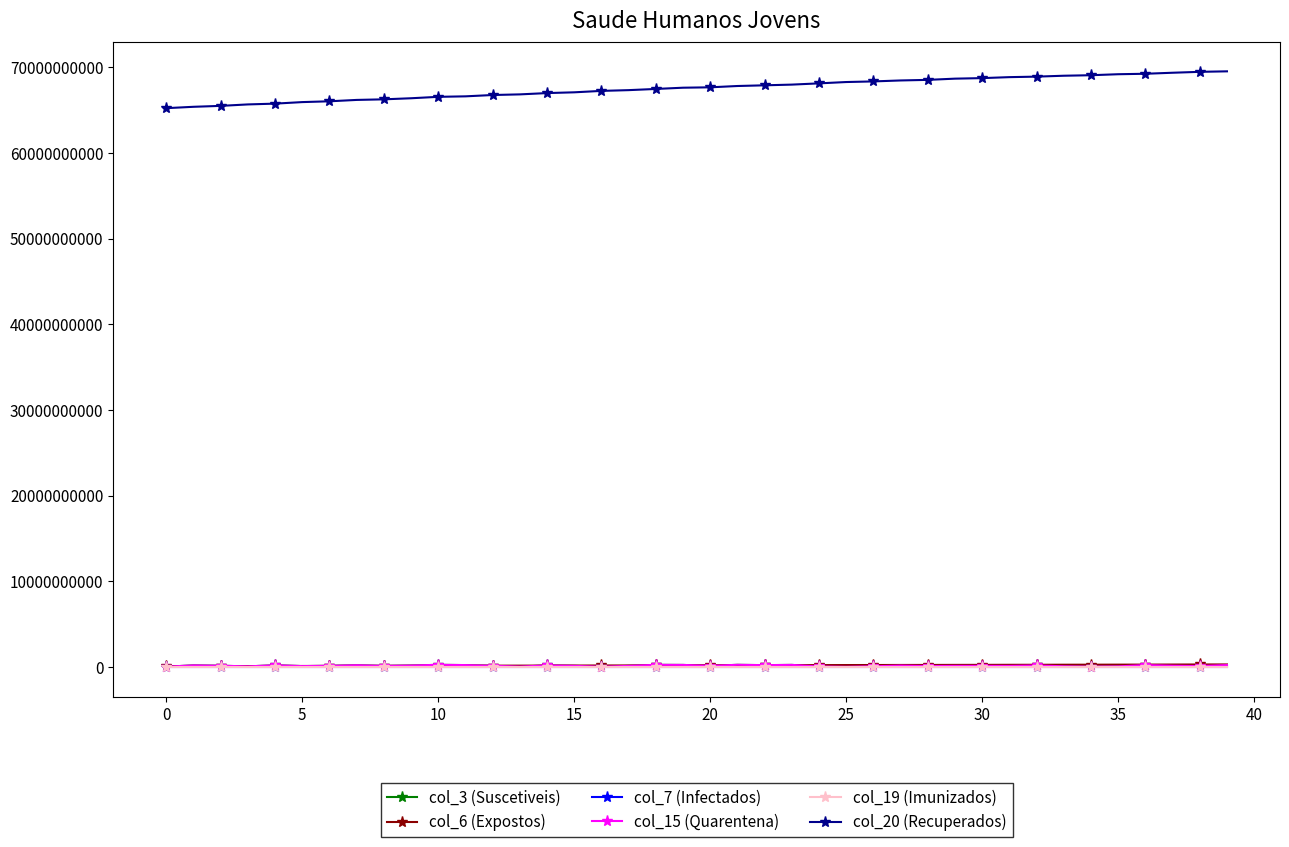

Reading left to right, list all the values displayed in this chart.

col_3 (Suscetiveis): 17764608	183639816	138083048	57104168	196417296	92353896	126134408	198609784	115823584	160605360	242318352	211381952	127253424	29852992	174716712	120134432	12036720	117792288	239917896	229704360	120153816	242224056	204538408	232524216	49688416	7897000	71020888	151684400	99968528	119422456	118922104	115868064	164751208	71949840	18129280	59814384	209149928	135773344	100026440	210200224
col_6 (Expostos): 78955384	84990203	88251582	94644001	97945189	105600012	109715841	115419595	118731410	124864714	132406851	136030795	142983497	146862886	153081187	156708895	164141199	168080992	176135370	185623491	189232395	194667474	197911290	201494235	208616376	214979091	218194578	224306755	227120141	233331232	236584158	243005465	246184993	253222849	256761171	262787594	266272228	273343750	281223741	285178349
col_7 (Infectados): 16170	16201	16217	16248	16264	16295	16310	16341	16357	16388	16419	16435	16466	16482	16513	16529	16560	16576	16607	16638	16654	16685	16701	16717	16748	16779	16795	16826	16841	16873	16888	16920	16935	16967	16982	17013	17029	17060	17091	17107
col_15 (Quarentena): 17764608	183639816	138083048	57104168	196417296	92353896	126134408	198609784	115823584	160605360	242318352	211381952	127253424	29852992	174716712	120134432	12036720	117792288	239917896	229704360	120153816	242224056	204538408	232524216	49688416	7897000	71020888	151684400	99968528	119422456	118922104	115868064	164751208	71949840	18129280	59814384	209149928	135773344	100026440	210200224
col_19 (Imunizados): 15822	15853	15868	15899	15915	15946	15961	15992	16008	16039	16070	16086	16117	16133	16164	16179	16210	16226	16257	16288	16304	16335	16351	16366	16397	16428	16444	16475	16490	16521	16537	16568	16583	16614	16630	16661	16676	16707	16738	16754
col_20 (Recuperados): 65224674000	65384563200	65492551928	65662337928	65753656464	65933600664	66027372592	66186849368	66255992856	66381889320	66548336872	66605201600	66759249360	66834255104	66985592368	67075152008	67240913624	67329451120	67467413264	67613175448	67658685464	67811816888	67892581632	67974595280	68119688384	68275786208	68347648976	68459718896	68528199800	68670167760	68732864520	68846435160	68906219224	69011137936	69070363360	69186880128	69240785320	69359871856	69465620696	69524523664